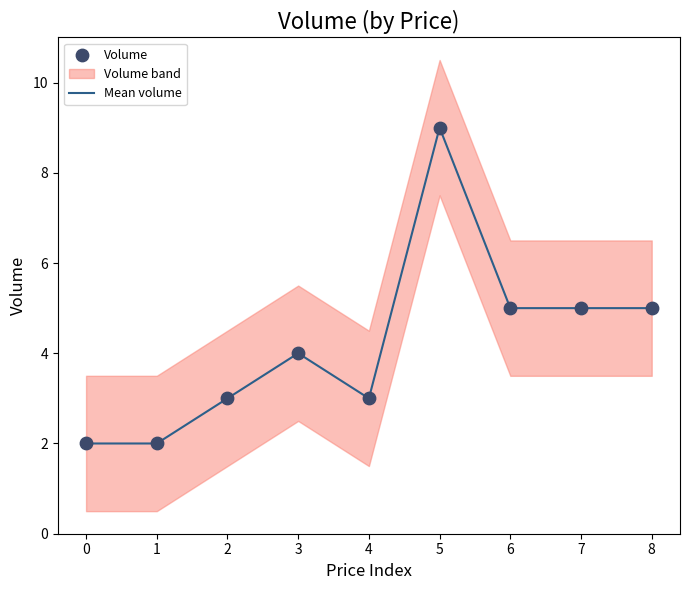

Is the value of Mean volume at 0 greater than the value of Volume at 2?

No